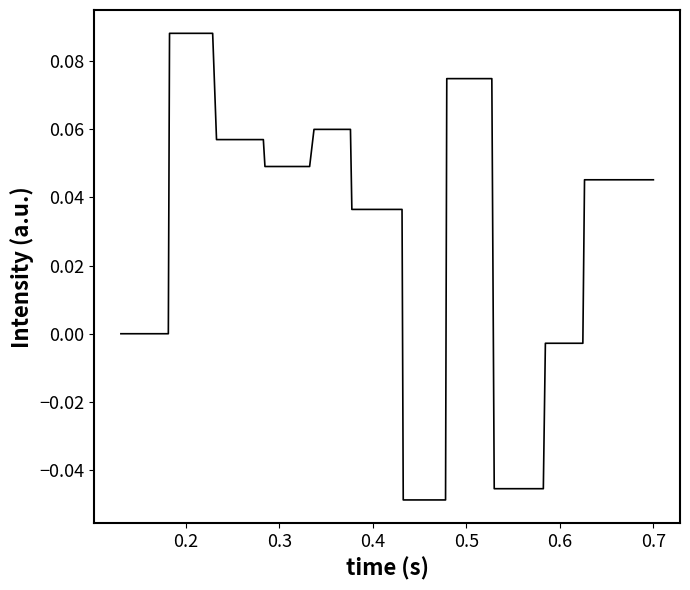

Is this an area chart (filled region under the line)?

No